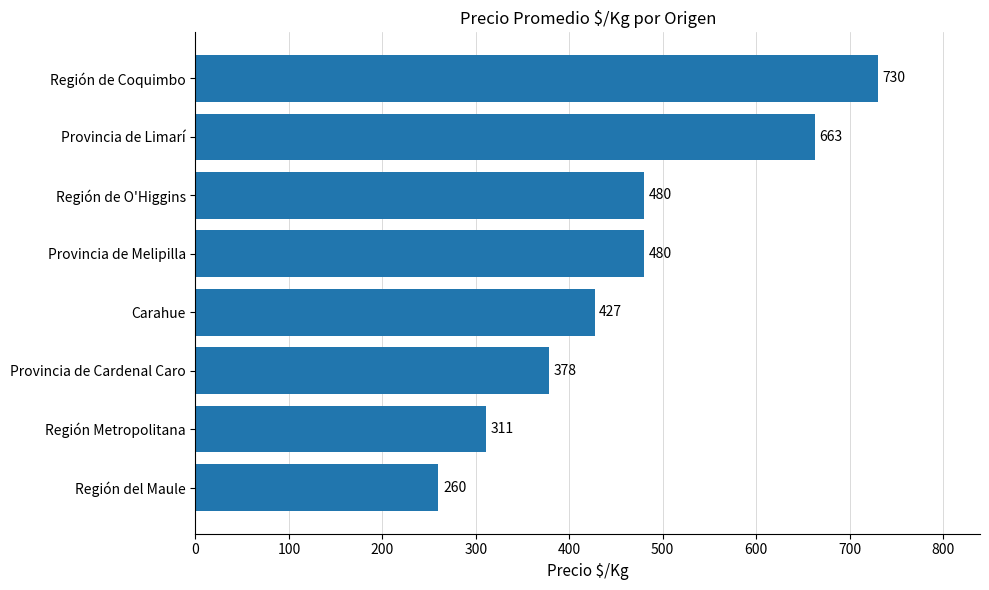

What position from the bottom is Región del Maule?

1